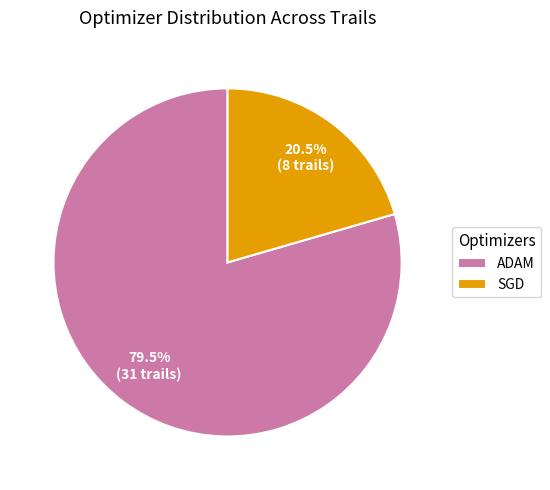

Which slice is the largest?

ADAM